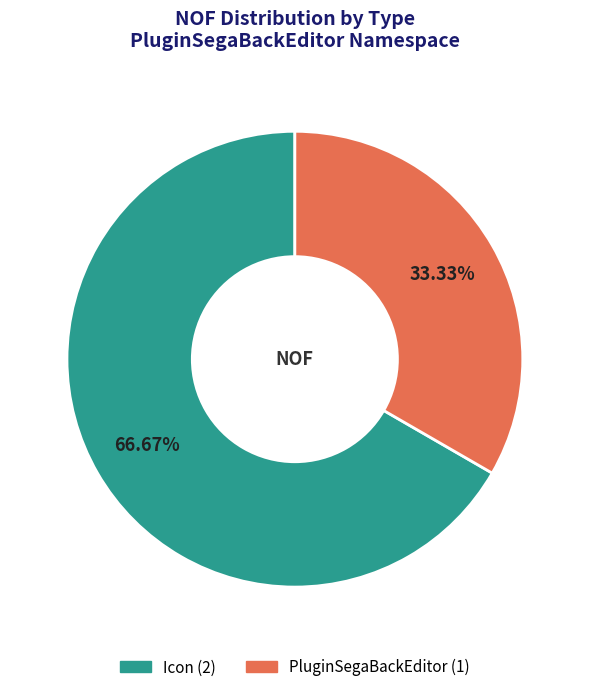

Count the number of slices in the pie.

2